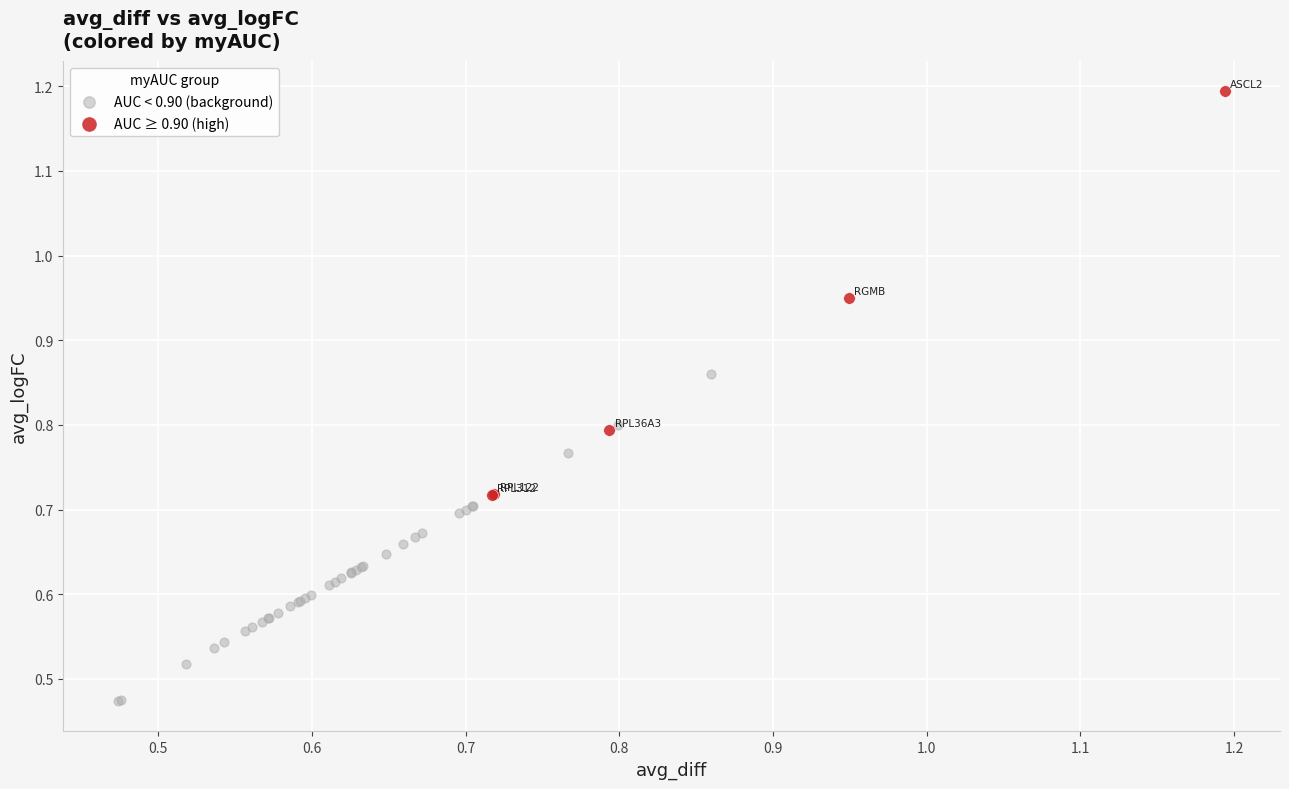

Which series contains the lowest Y value?

AUC < 0.90 (background)